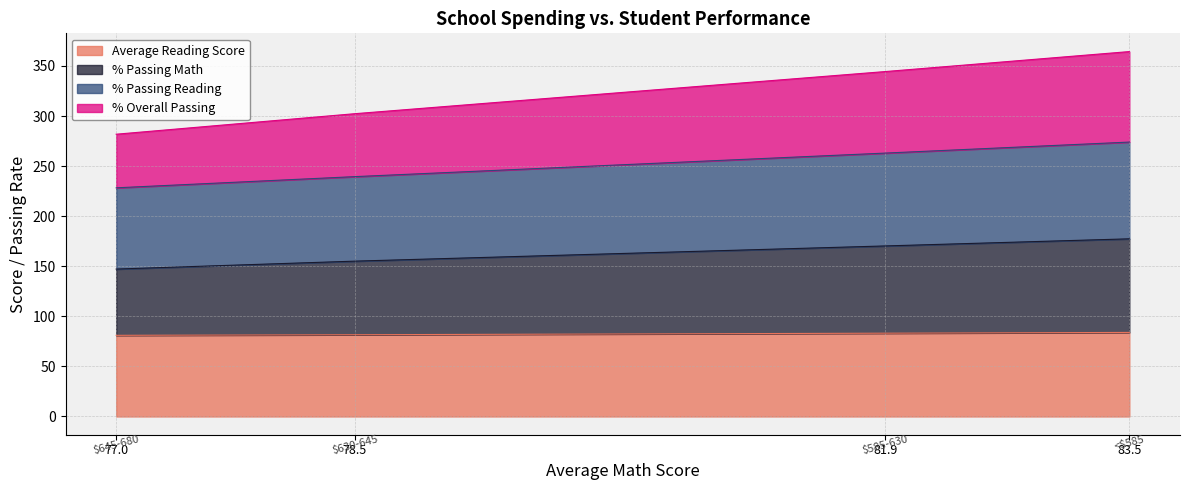

What is the highest value of the Average Reading Score series?

83.9